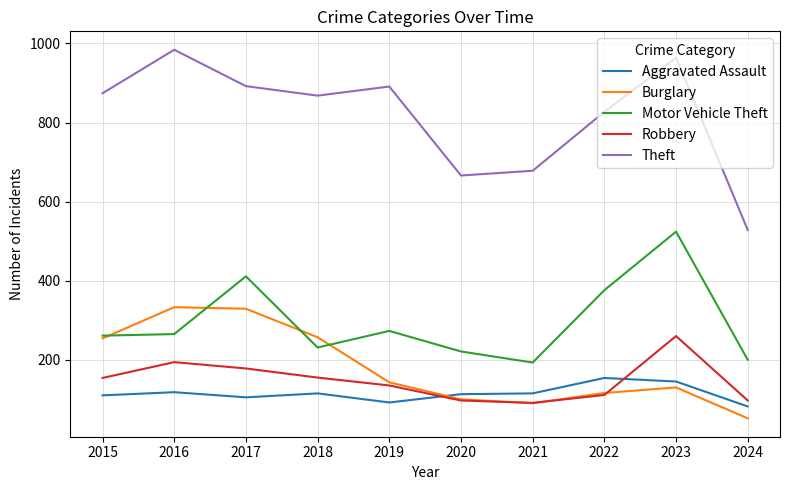

How many categories are shown in the chart?

10